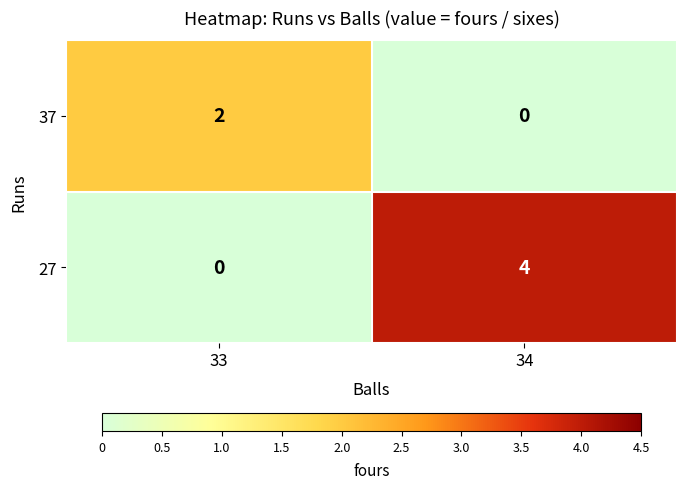

The value of 27 at 33 is 0. True or false?

True